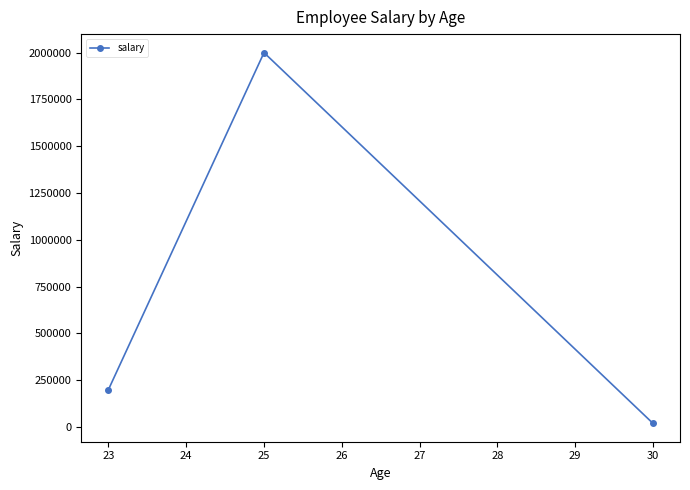

What is the value of the 1st point from the left?

200000